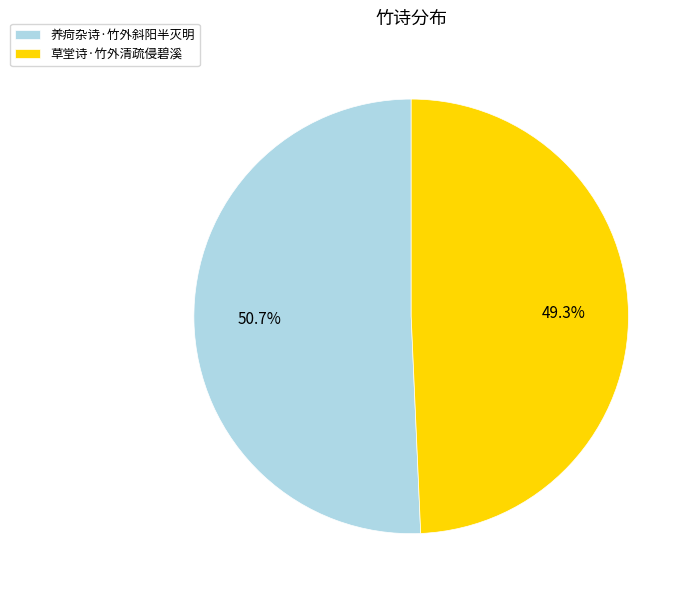

Is there any slice that represents more than half of the pie?

Yes